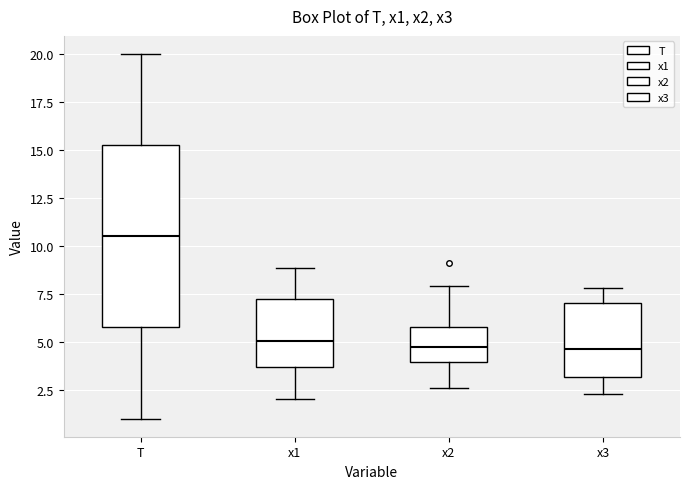

Reading left to right, read every box against the y-axis: the position of its median line, the range the box covers, and the ends of its whiskers. The values are not printed on the chart, so give them approximately, as read against the axis.

T: median 10.5, box 6.0 to 15.5, whiskers 1.0 to 20.0
x1: median 5.0, box 3.5 to 7.0, whiskers 2.0 to 9.0
x2: median 4.5, box 4.0 to 5.5, whiskers 2.5 to 8.0
x3: median 4.5, box 3.0 to 7.0, whiskers 2.5 to 8.0